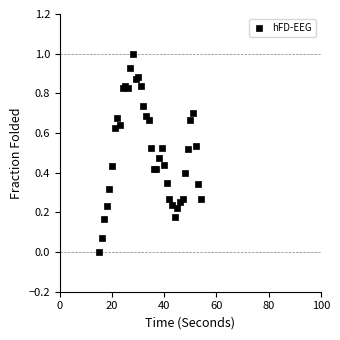

What is the range of Y values (max minus min)?

1.0